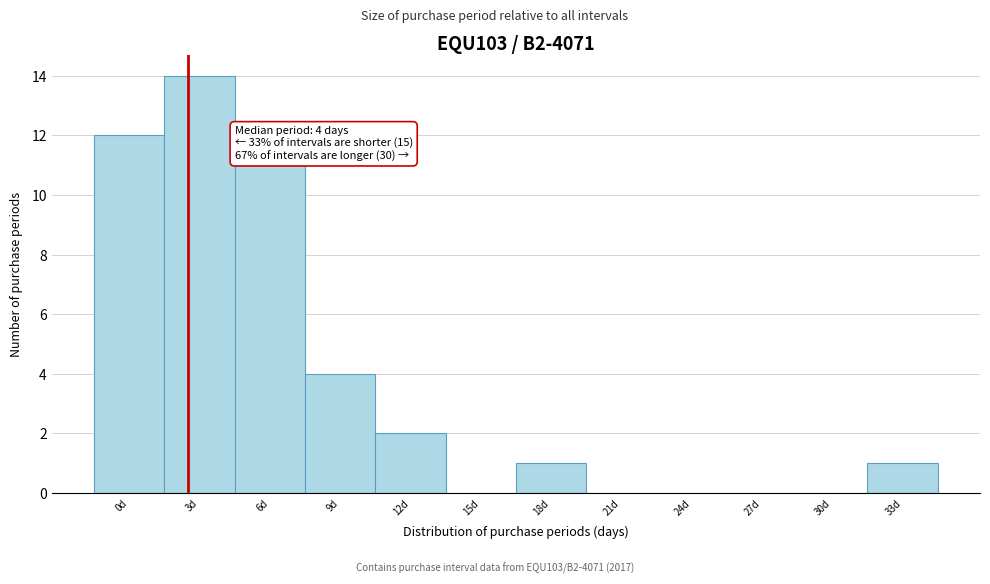

Reading left to right, extract all data points from this chart.

0d=12	3d=14	6d=11	9d=4	12d=2	15d=0	18d=1	21d=0	24d=0	27d=0	30d=0	33d=1